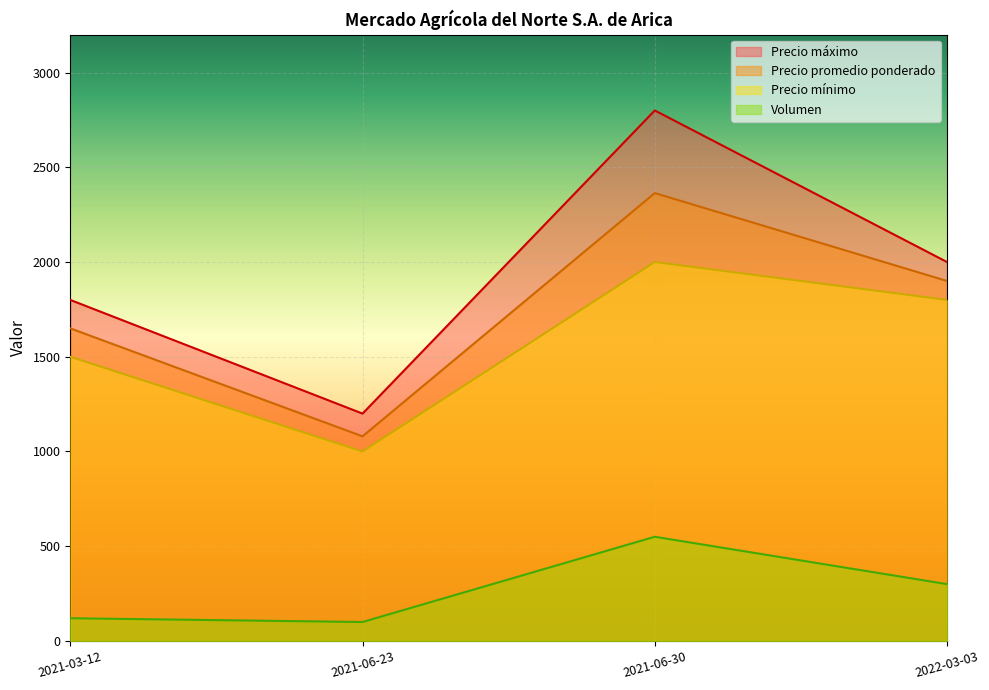

What position from the right is 2021-06-23?

3